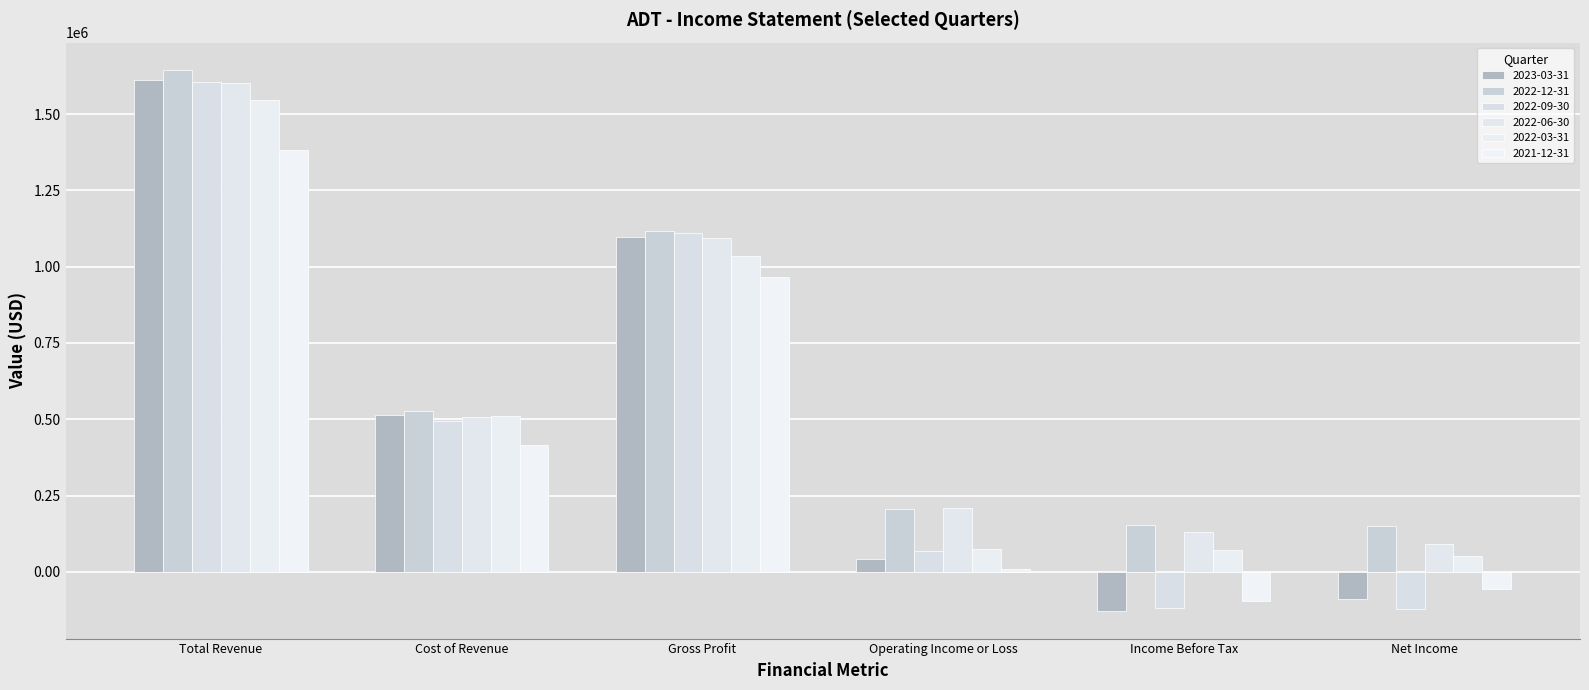

Is the value of 2022-06-30 at Cost of Revenue greater than the value of 2023-03-31 at Operating Income or Loss?

Yes